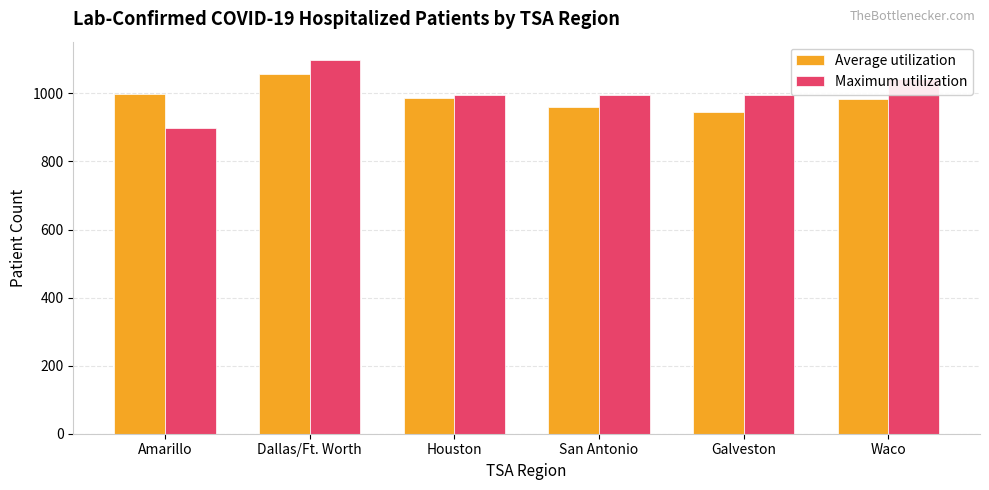

Between Dallas/Ft. Worth and San Antonio, which series saw the biggest shift?

Maximum utilization